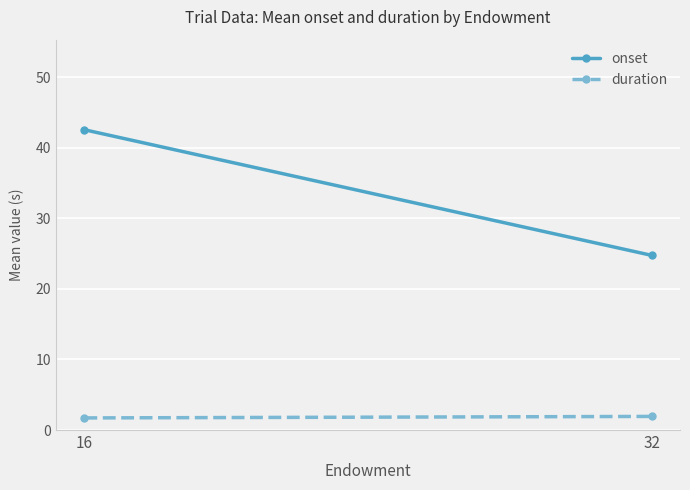

Reading left to right, transcribe all the data shown in this chart.

onset: 16=42.5	32=24.8
duration: 16=1.7	32=1.9